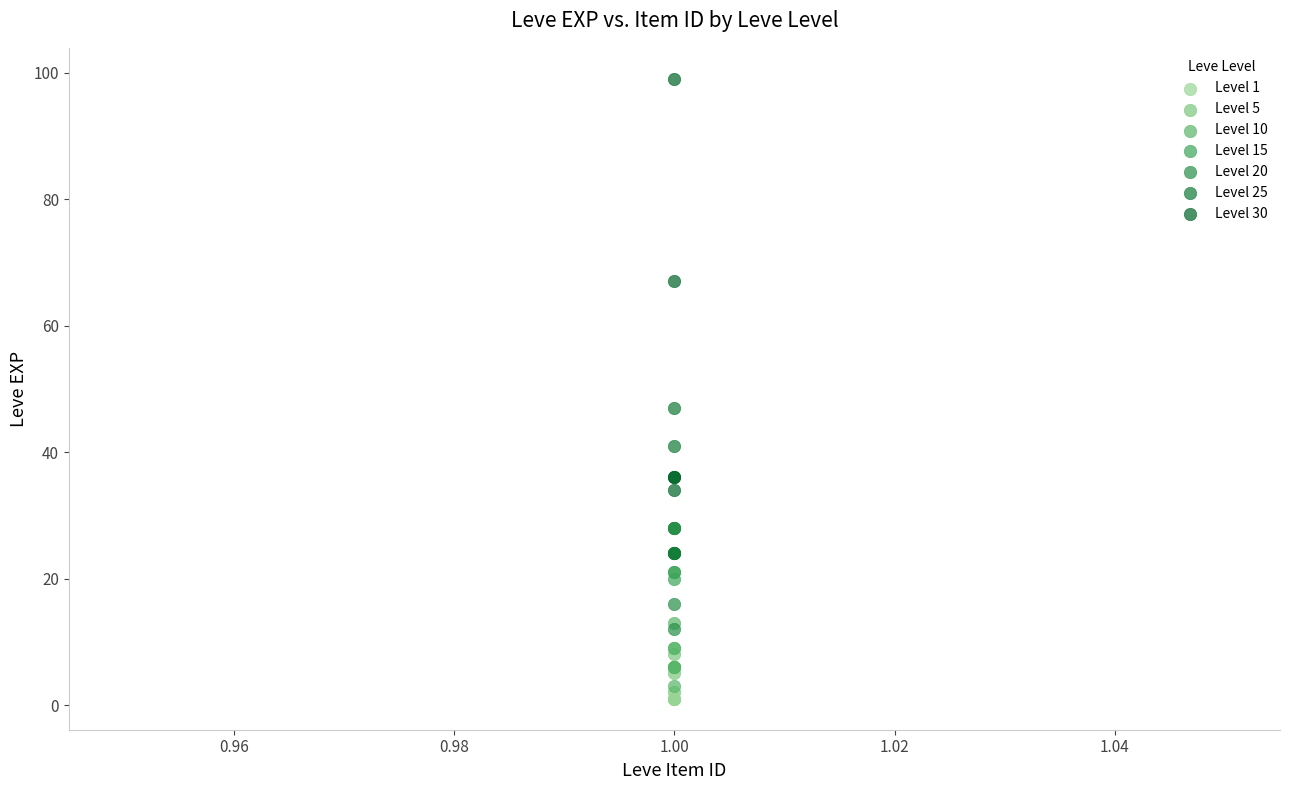

Which series has the largest Y range (max minus min)?

Level 30